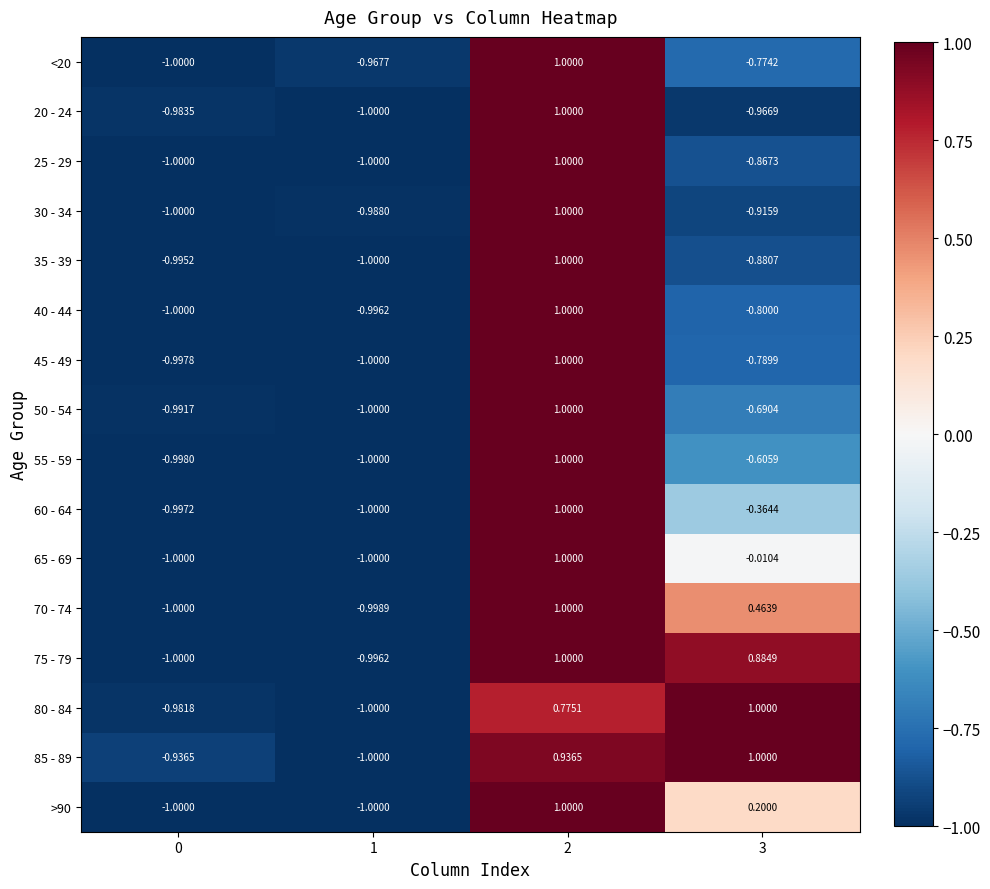

Which series has the largest total across all categories?

85 - 89